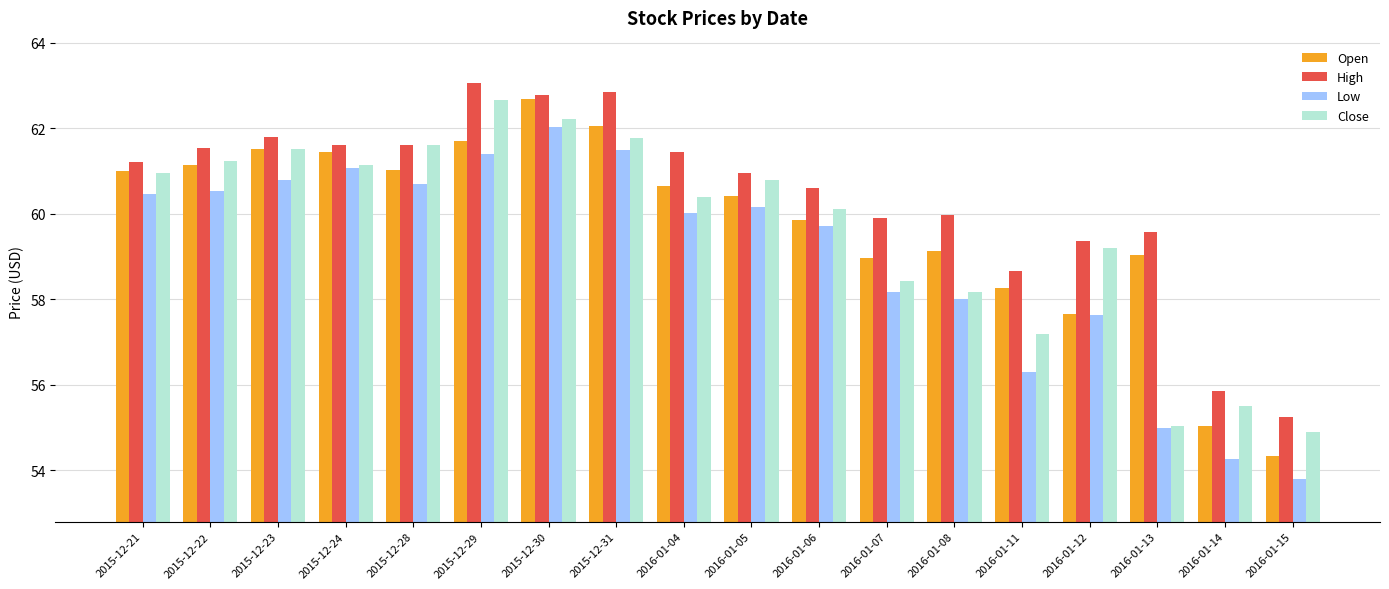

What is the sum of the Open values at 2016-01-12 and 2016-01-15?

112.0